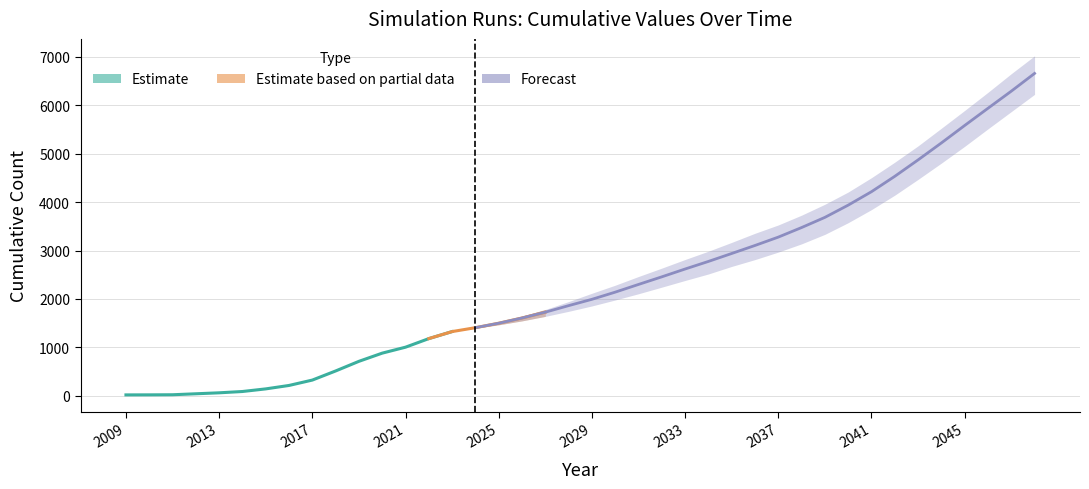

What is the sum of the run201 values at 2042 and 2024?

5918